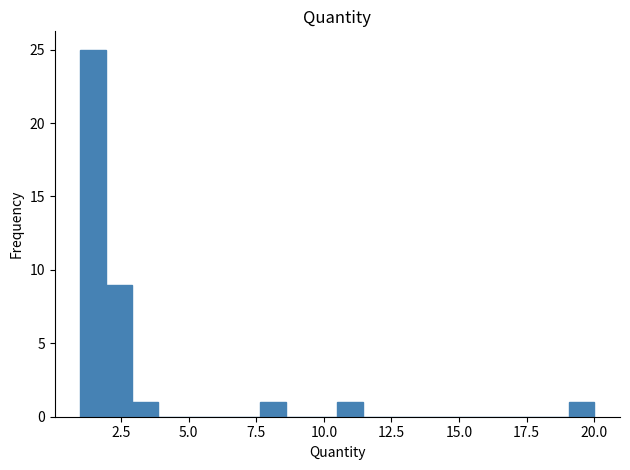

Around what value on the x-axis is the tallest bar? Give the approximate position of its centre, as read against the axis.

1.5